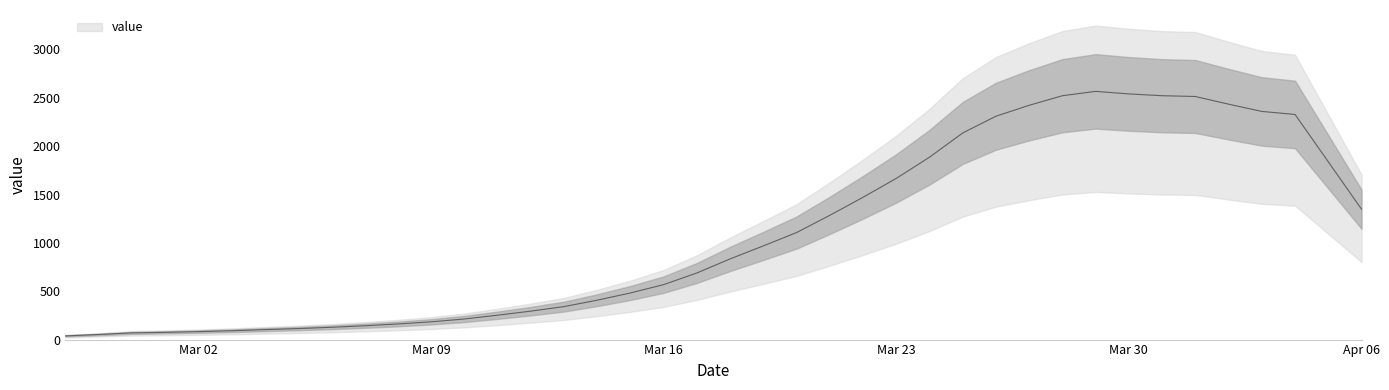

Reading right to left, what are all the values shown in this chart?

1348.6	1839.0	2328.2	2359.6	2434.6	2514.0	2522.0	2540.6	2567.0	2522.0	2423.0	2309.8	2136.8	1886.0	1666.8	1471.4	1284.8	1106.8	968.8	834.2	688.8	568.4	482.0	407.4	341.0	294.0	252.0	212.8	183.6	161.4	142.8	127.0	113.8	103.0	91.6	82.4	75.0	69.2	52.6	38.2